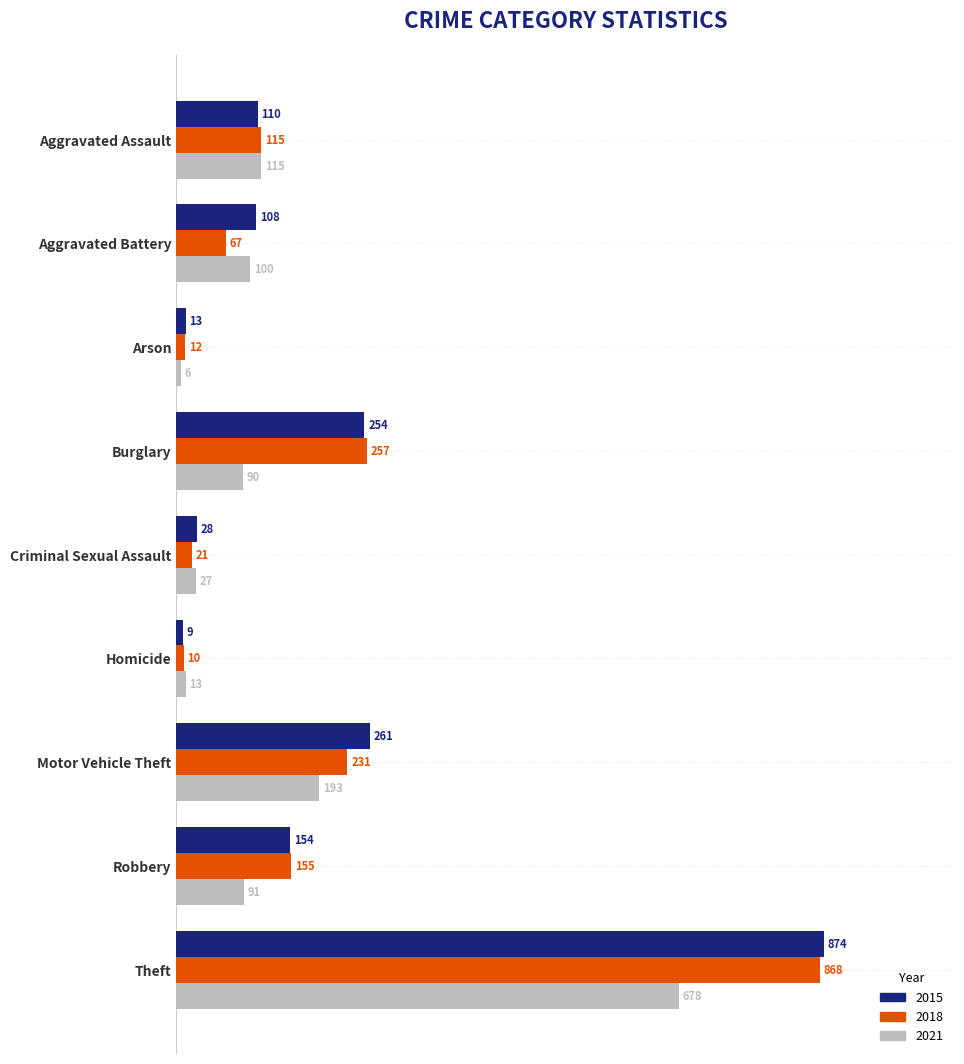

True or false: 2015 has a value of 407 at Theft.

False